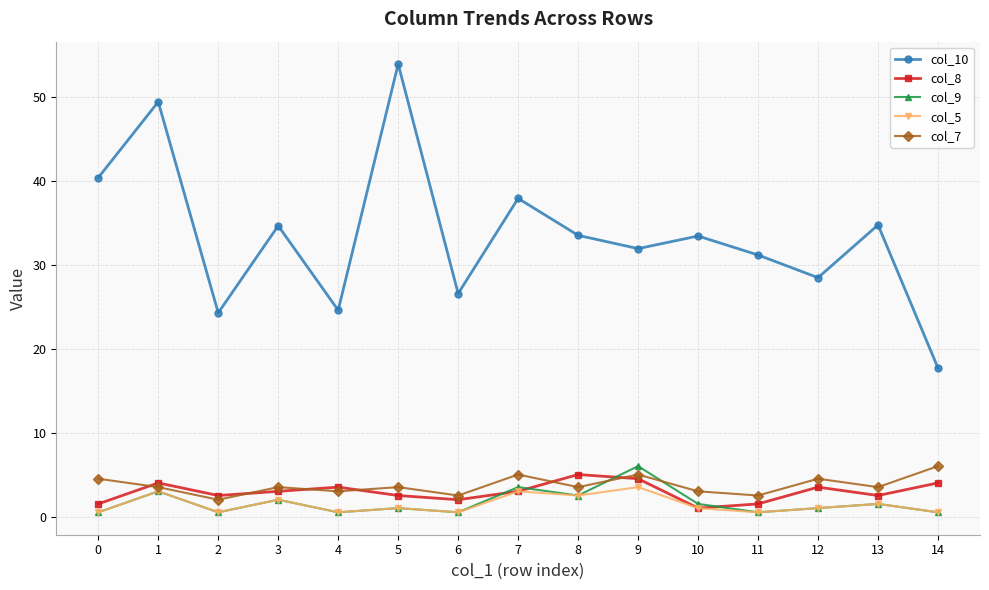

Between 10 and 12, which series saw the biggest shift?

col_10